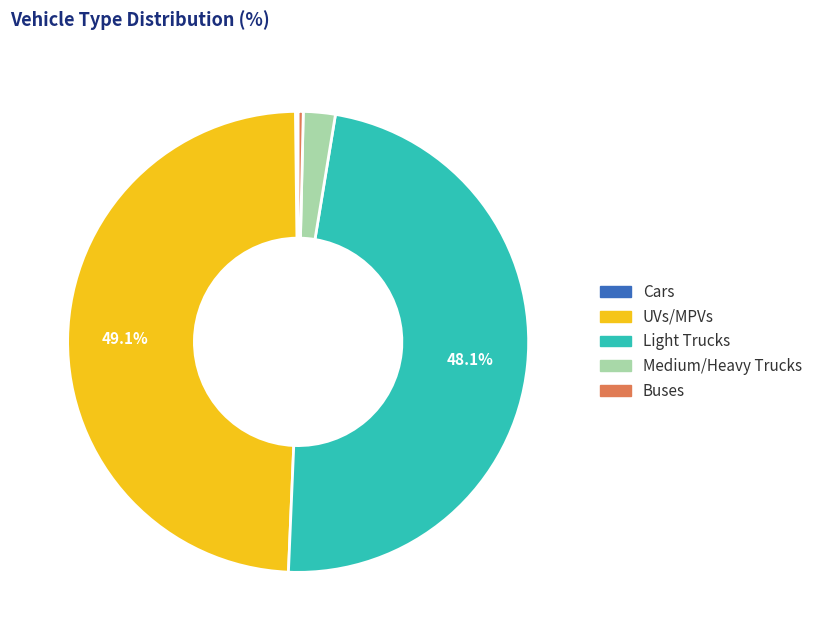

What is the ratio of the value at Light Trucks to the value at UVs/MPVs?

1.0